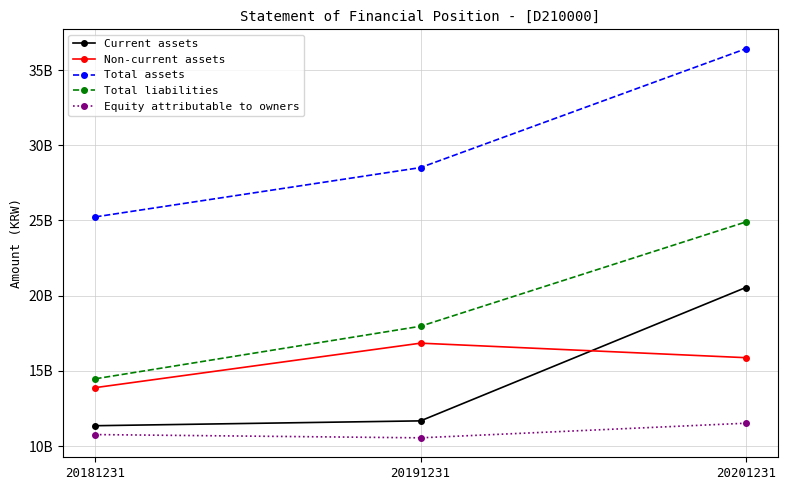

What are all the series names shown in the legend?

Current assets, Non-current assets, Total assets, Total liabilities, Equity attributable to owners